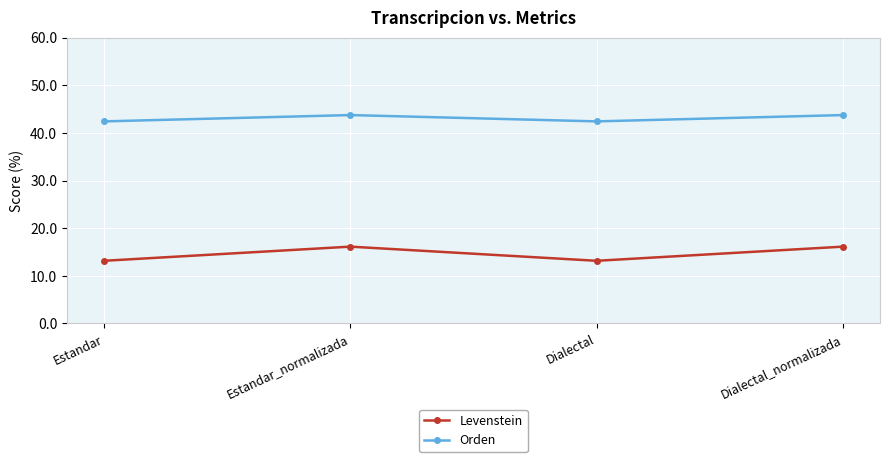

How many values in the Orden series are below 43?

2